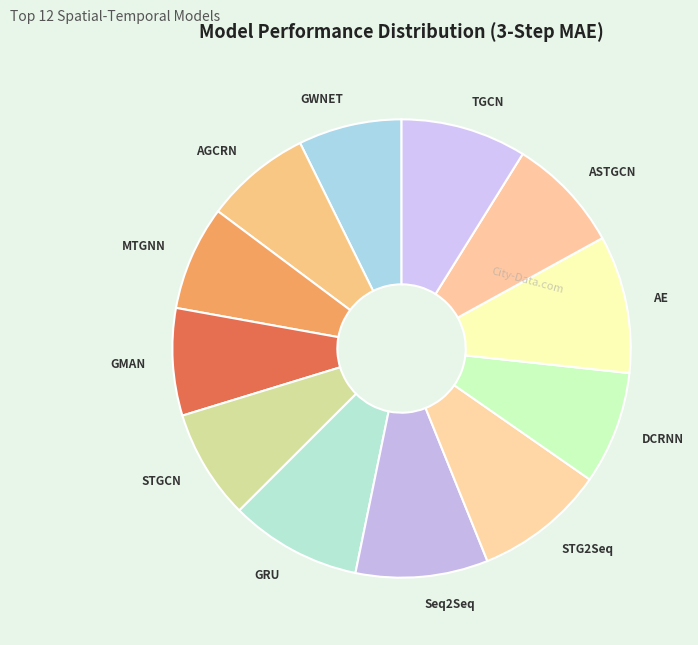

Is the sum of AGCRN and AE greater than half?

No